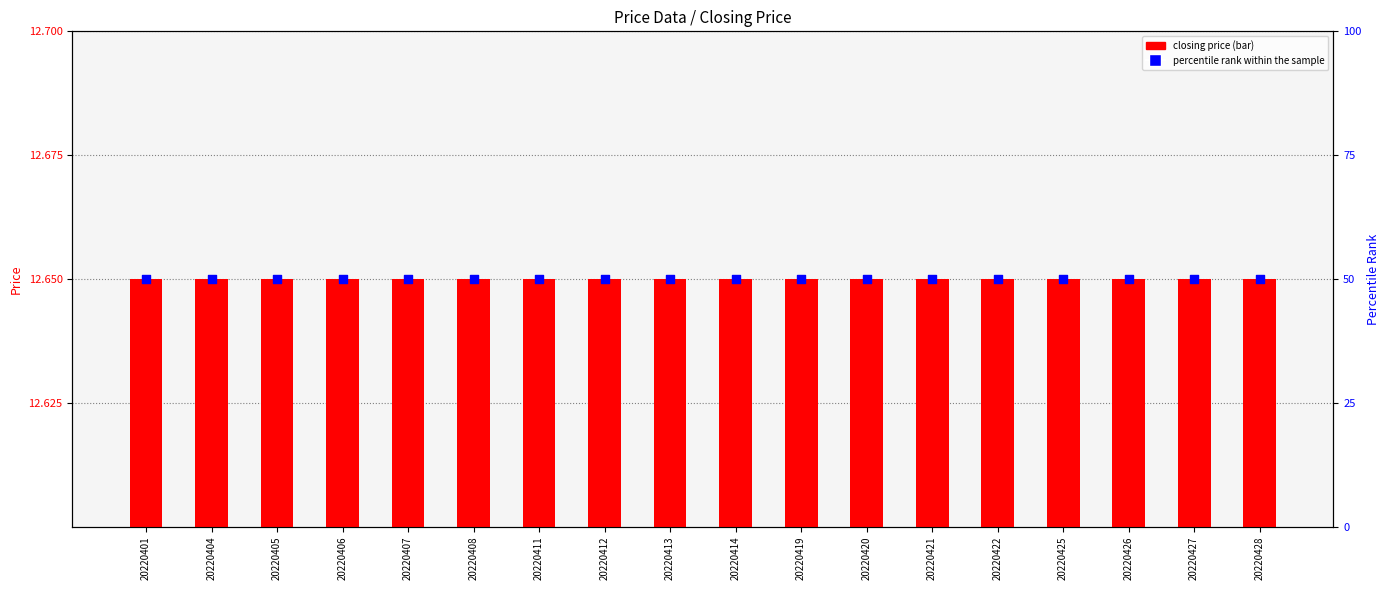

Which series has the widest spread of Y values?

closing price (bar)